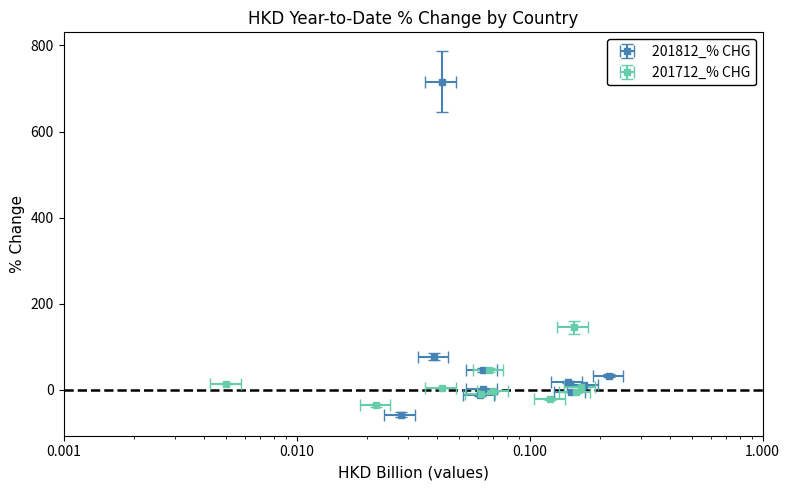

What is the approximate value of 201712_% CHG at ITALY?

-8.2